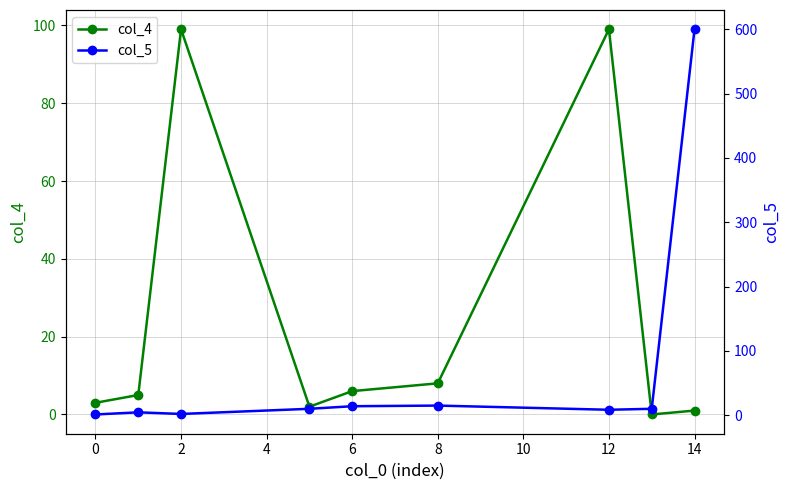

In col_5, how many points are lower than both neighbors (excluding endpoints)?

2